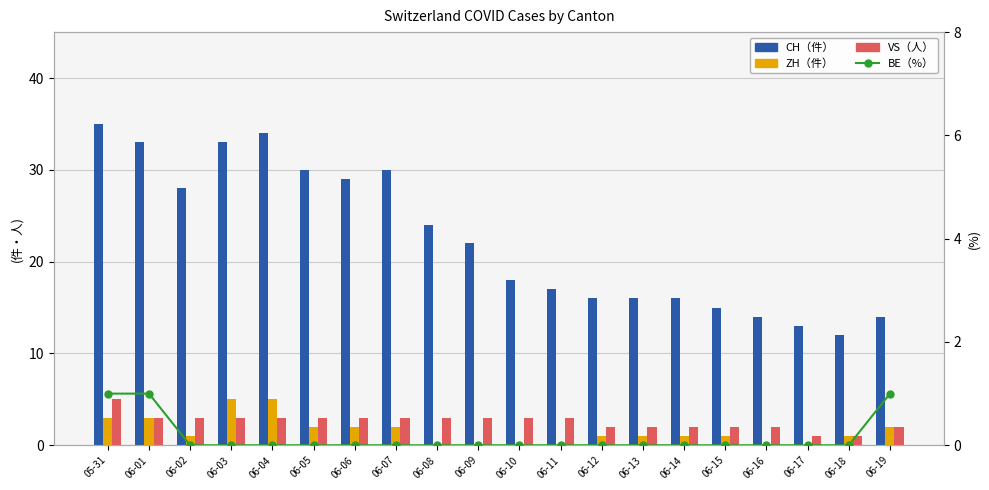

The BE (%) series shows 0 at 06-15. True or false?

True